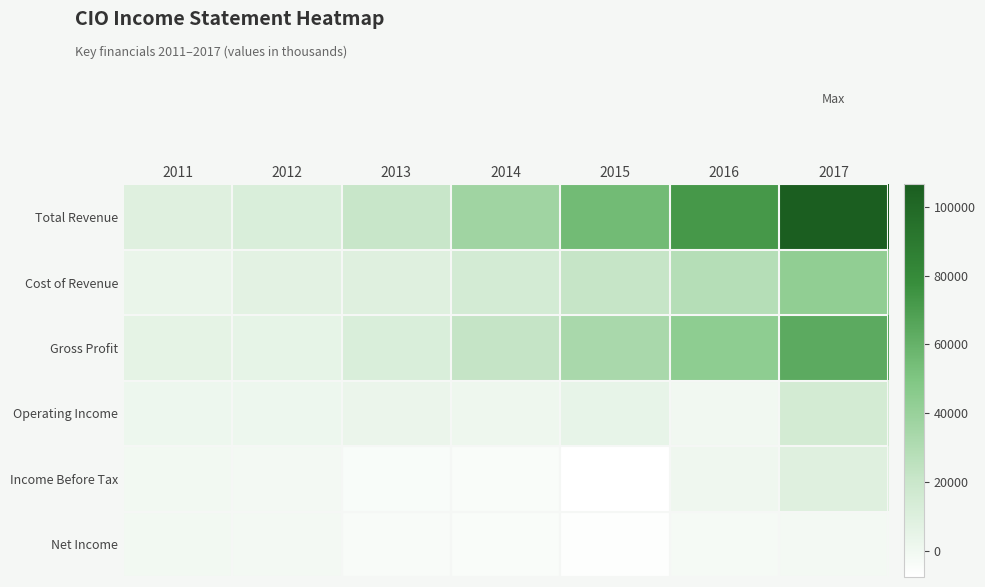

Reading right to left, what are all the values shown in this chart?

Total Revenue: 2017=106500	2016=72500	2015=55100	2014=36900	2013=20500	2012=11500	2011=9200
Cost of Revenue: 2017=42900	2016=28400	2015=21700	2014=15000	2013=9000	2012=6600	2011=3400
Gross Profit: 2017=63600	2016=44000	2015=33300	2014=21900	2013=11500	2012=4900	2011=5700
Operating Income: 2017=15200	2016=-300	2015=4500	2014=1000	2013=2800	2012=1300	2011=1600
Income Before Tax: 2017=9200	2016=400	2015=-7700	2014=-4900	2013=-4200	2012=-1900	2011=-700
Net Income: 2017=-1700	2016=-2600	2015=-6600	2014=-5000	2013=-4100	2012=-1600	2011=-600